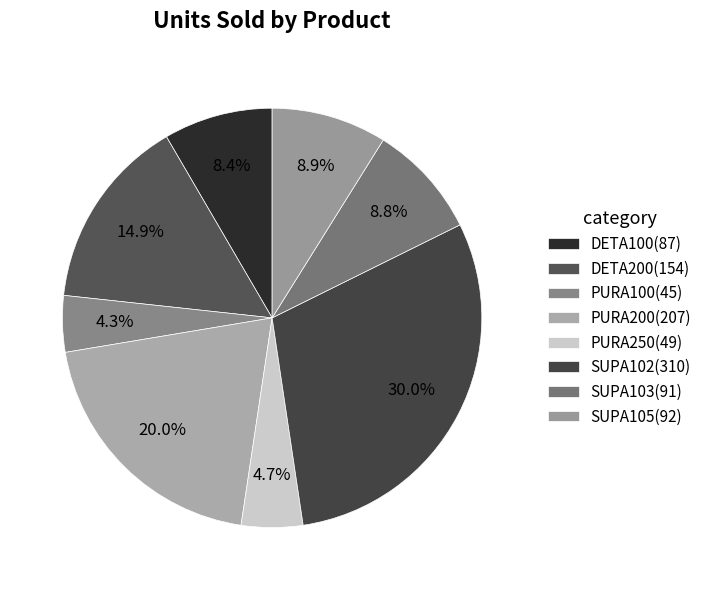

The DETA200 slice represents 15% of the pie. True or false?

True